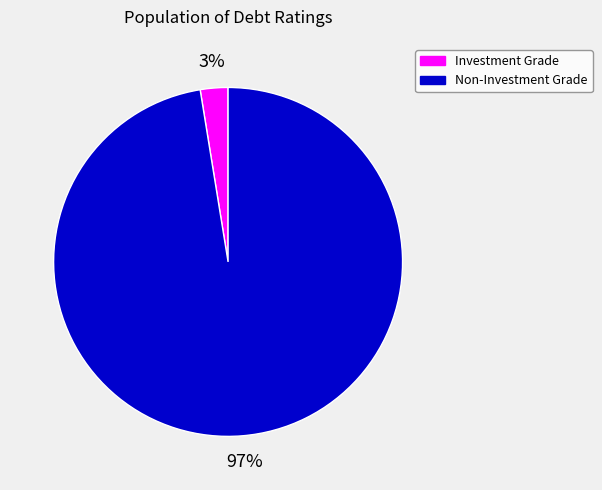

Do Non-Investment Grade and Investment Grade together represent more than half of the pie?

Yes